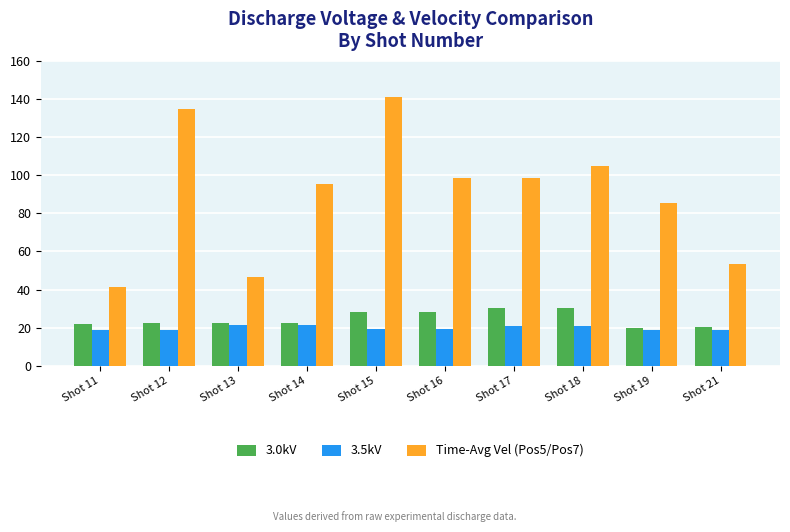

Between Shot 11 and Shot 16, which series saw the biggest shift?

Time-Avg Vel (Pos5/Pos7)